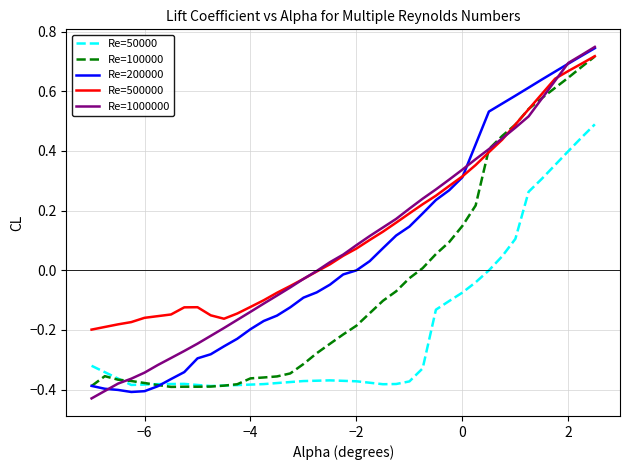

True or false: Re=50000 and Re=500000 cross at least once.

False